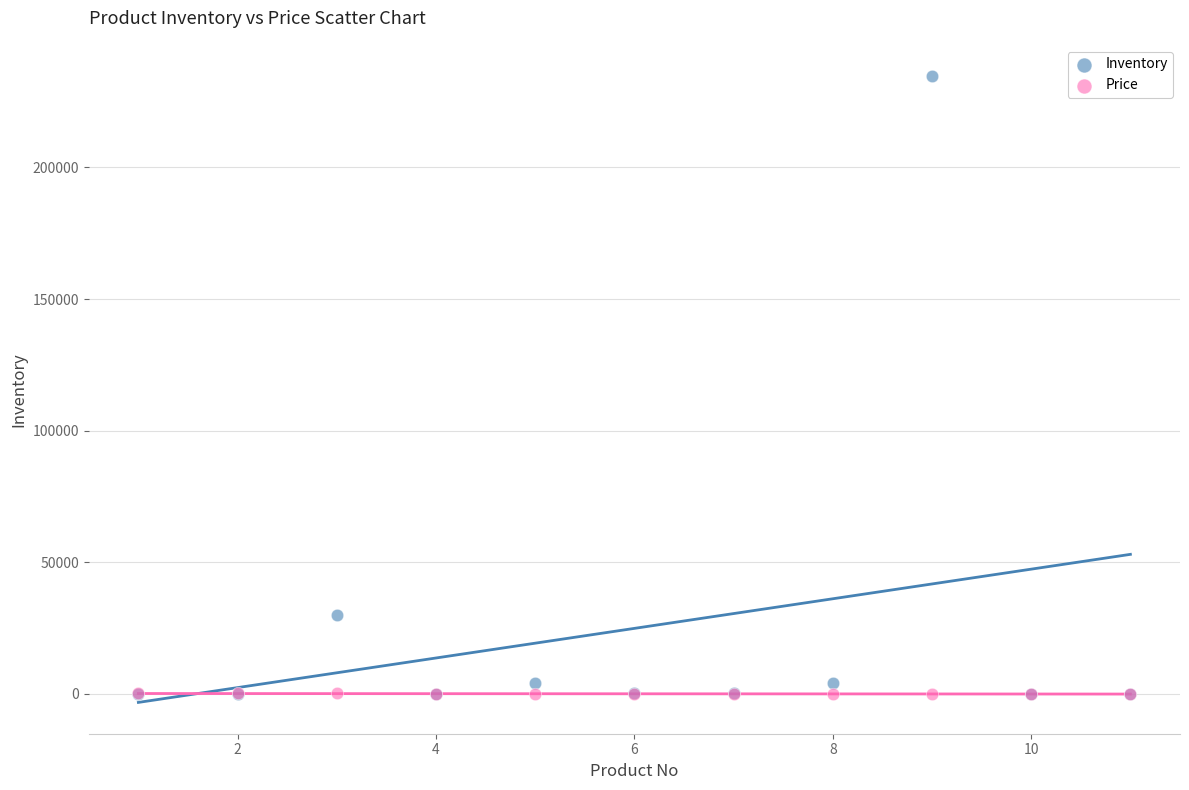

In the Inventory series, what Y value is closest to 117347?

30000.0